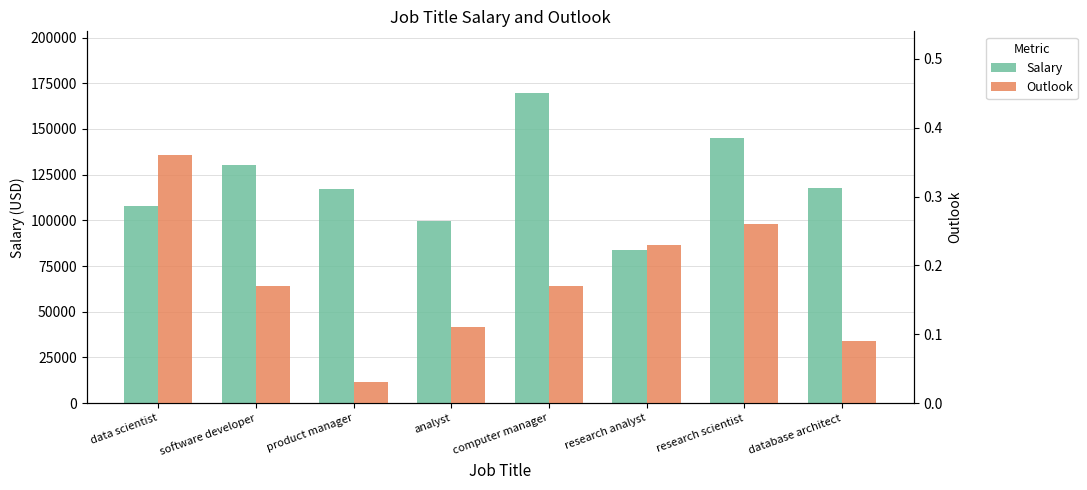

How many series are shown in this chart?

2